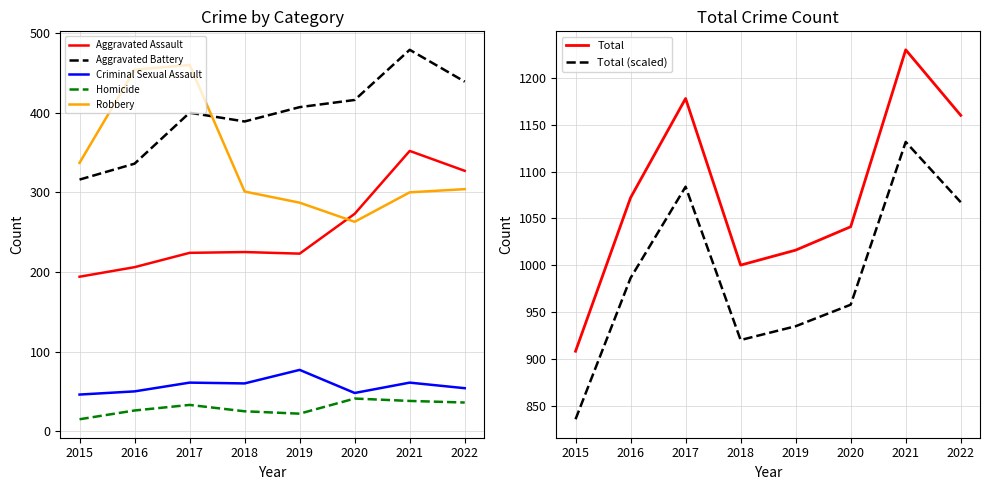

At which category does Total reach its first local valley?

2018